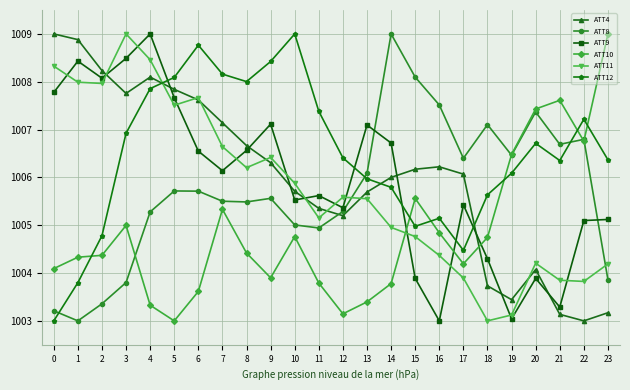

Where is the first local minimum for ATT8?

1